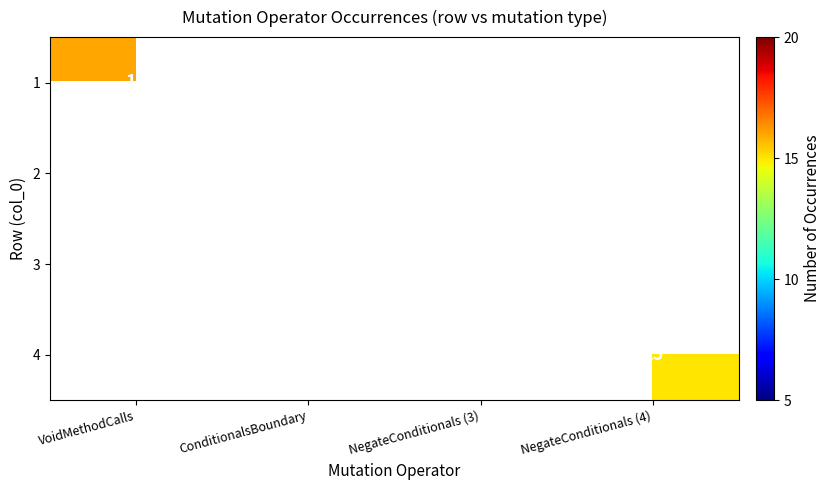

Is it true that 3 equals 8 at NegateConditionals (3)?

False